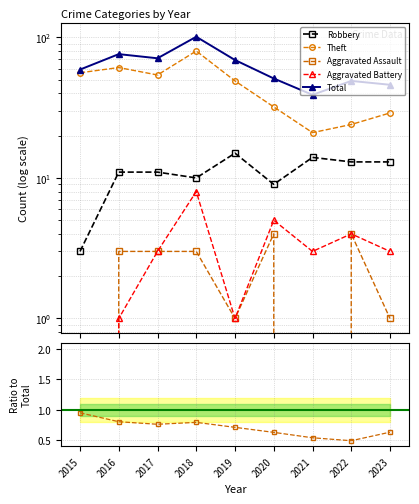

Does the chart display data point markers on the line(s)?

Yes